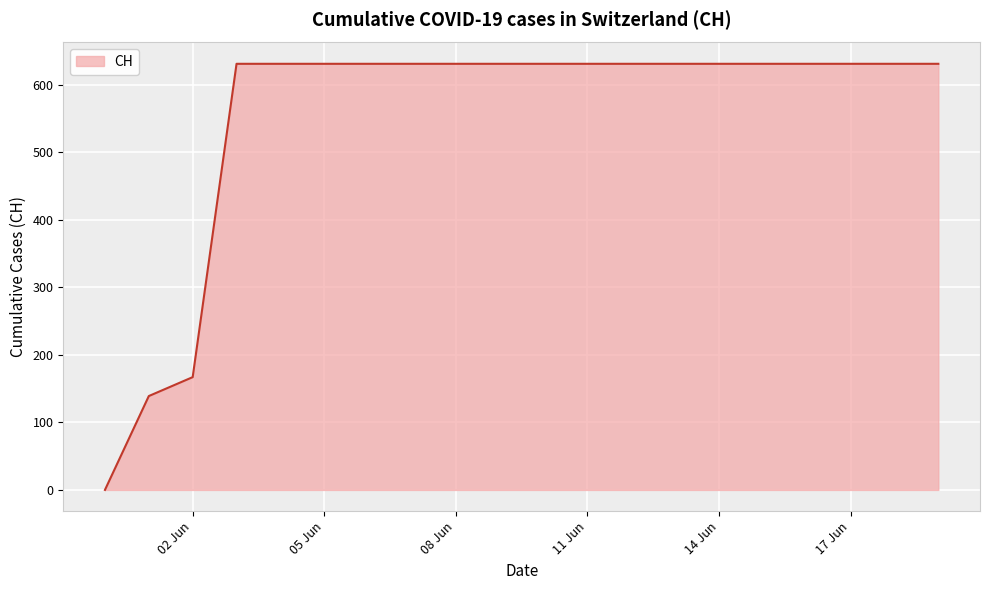

What is the difference between the maximum and minimum values?

631